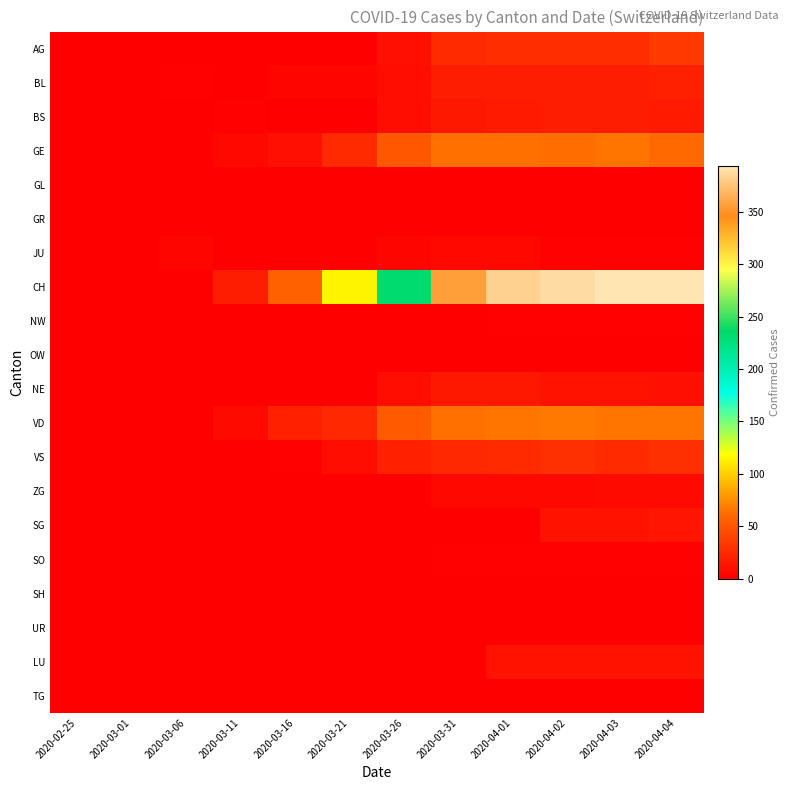

Which category has the highest value across all series?

2020-04-03